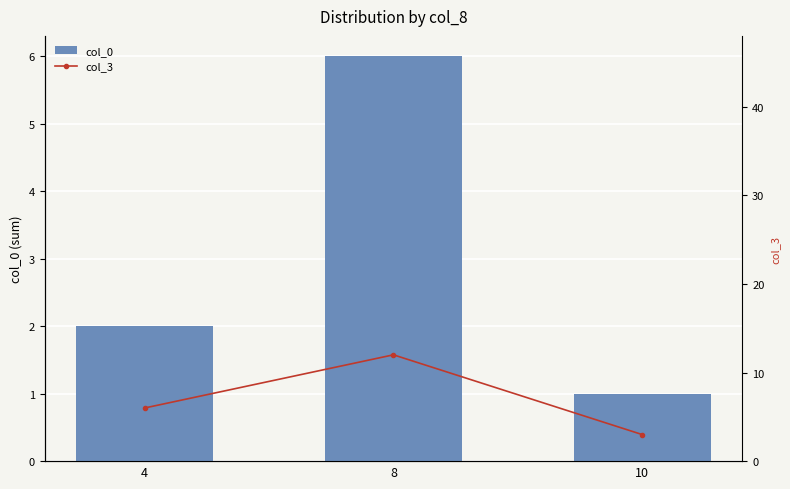

At which category is the sum across all series the highest?

8